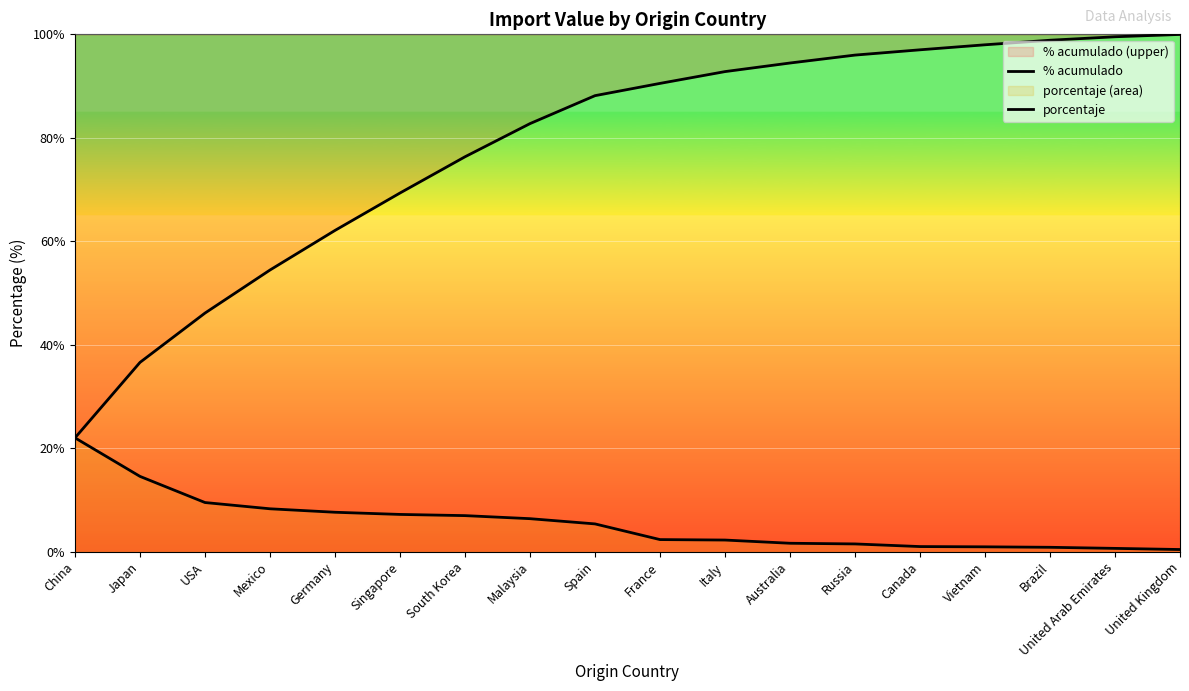

What is the minimum value shown in the chart?

0.5